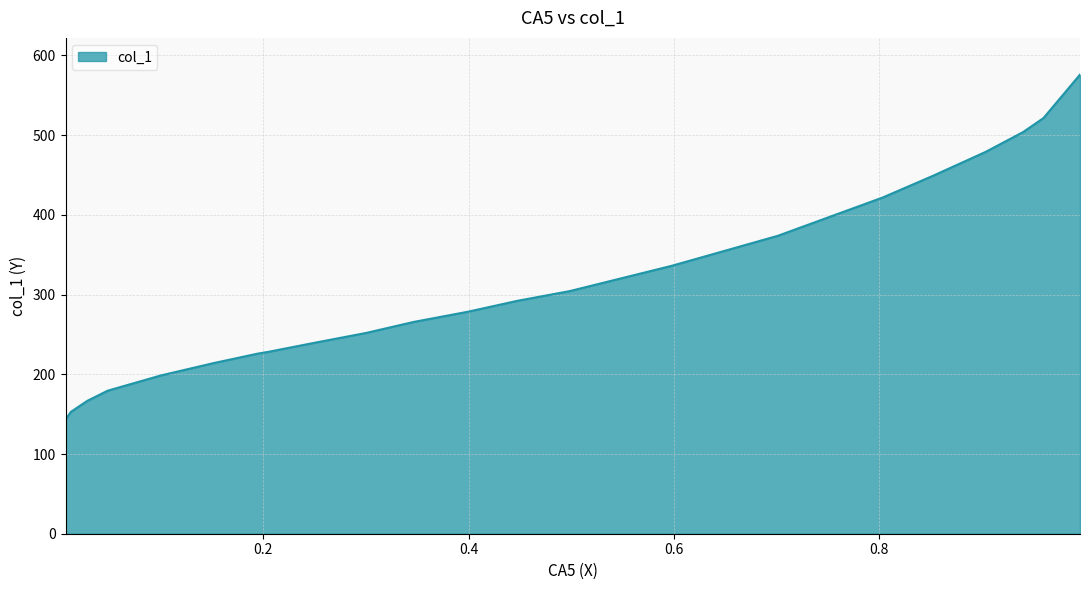

Rank the categories by value from highest to lowest.

0.9954, 0.9598, 0.9401, 0.9036, 0.852, 0.8035, 0.7011, 0.5979, 0.4985, 0.4476, 0.3991, 0.3467, 0.3005, 0.2489, 0.2049, 0.195, 0.151, 0.1002, 0.0486, 0.0288, 0.0129, 0.0076